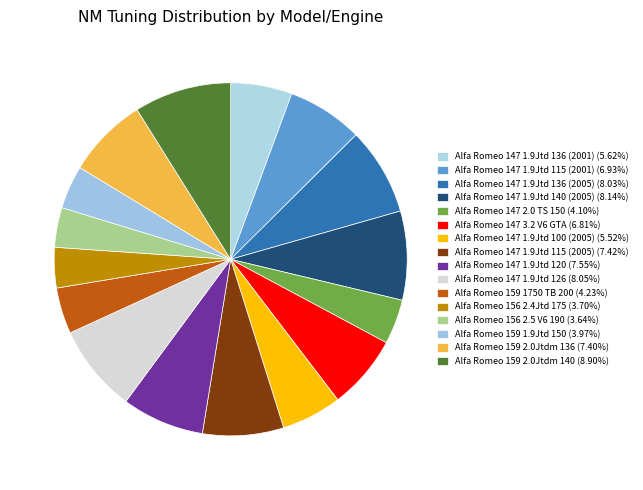

What percentage is the Alfa Romeo 147 1.9Jtd 120 slice, to the nearest percent?

8%